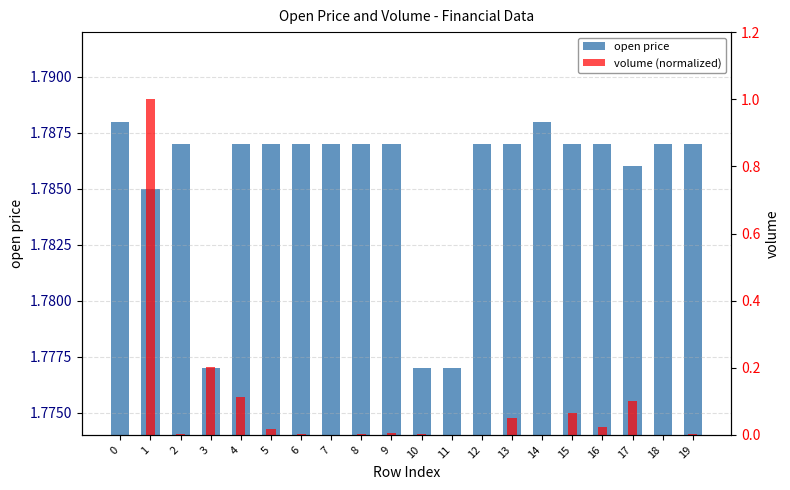

The value of open price at 2 is 3.1. True or false?

False